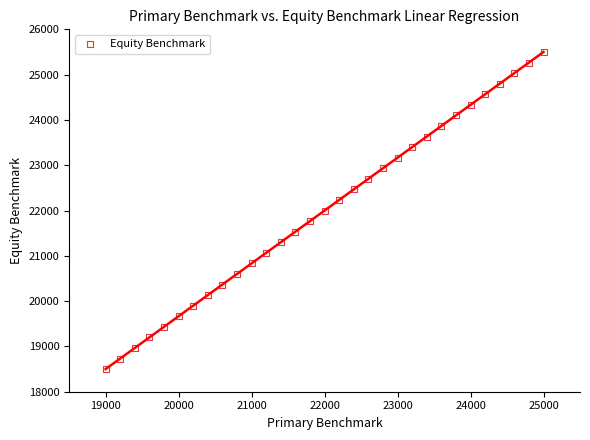

What is the range of Y values (max minus min)?

7000.0